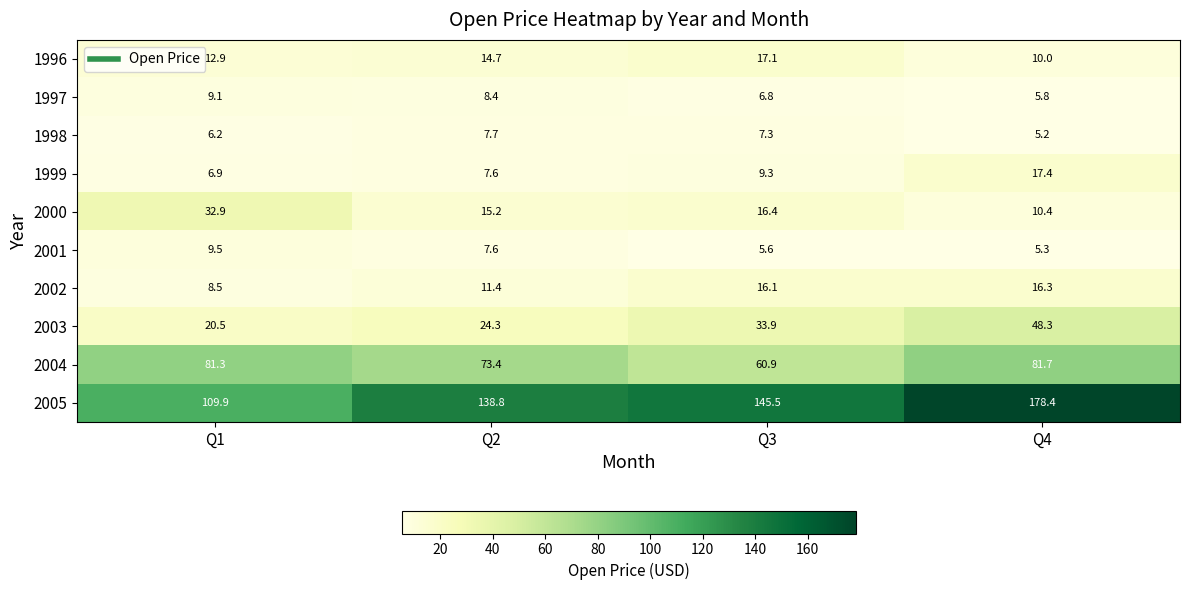

What is the greatest value displayed?

178.4